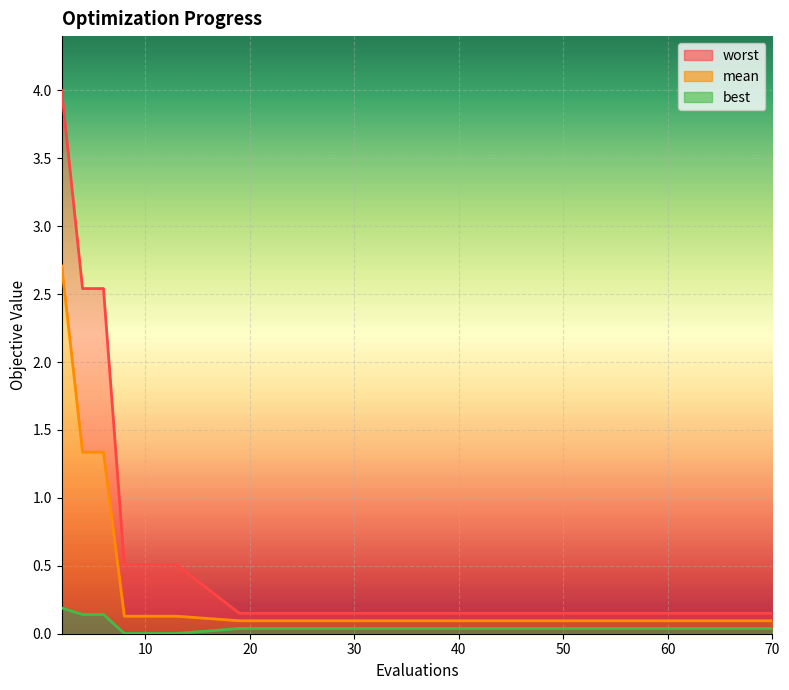

Reading left to right, list all the values displayed in this chart.

mean: 2.7	1.3	1.3	0.1	0.1	0.1	0.1	0.1	0.1	0.1	0.1	0.1	0.1	0.1	0.1
best: 0.2	0.1	0.1	0.0	0.0	0.0	0.0	0.0	0.0	0.0	0.0	0.0	0.0	0.0	0.0
worst: 4.0	2.5	2.5	0.5	0.5	0.5	0.5	0.2	0.2	0.2	0.2	0.2	0.2	0.2	0.2